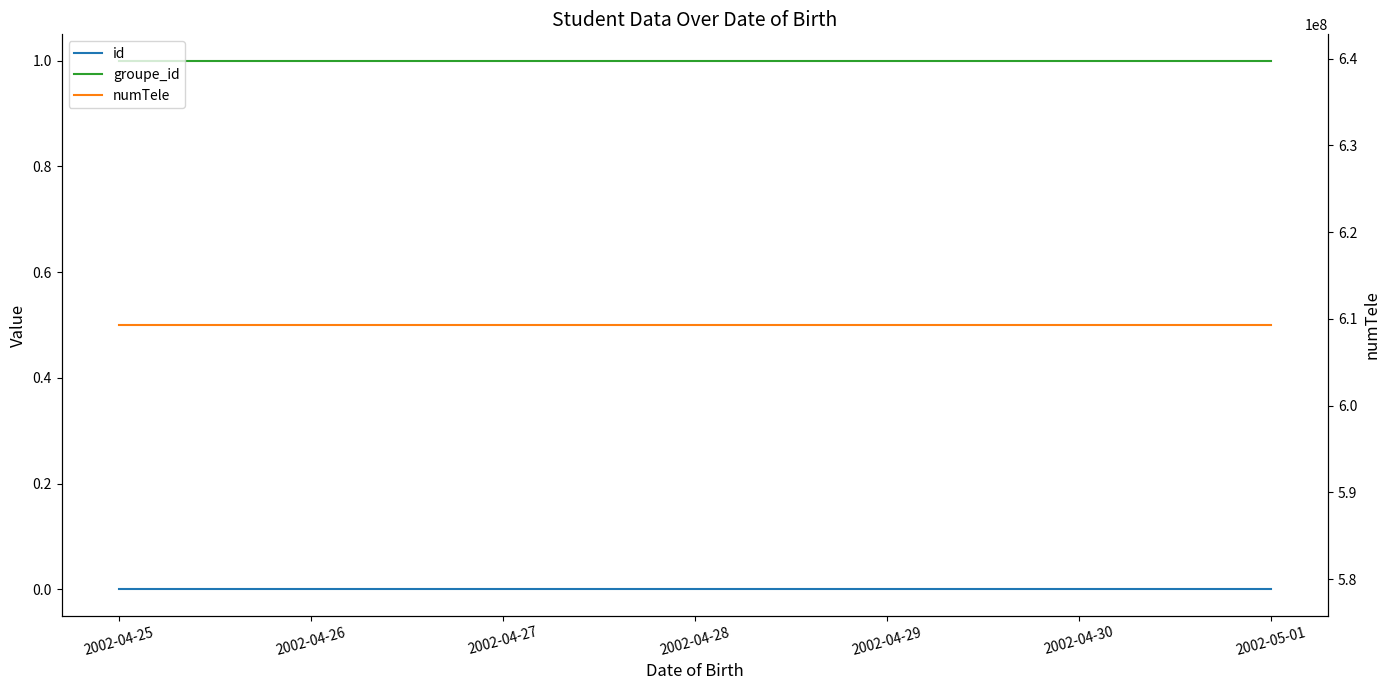

True or false: groupe_id and numTele intersect in this chart.

False